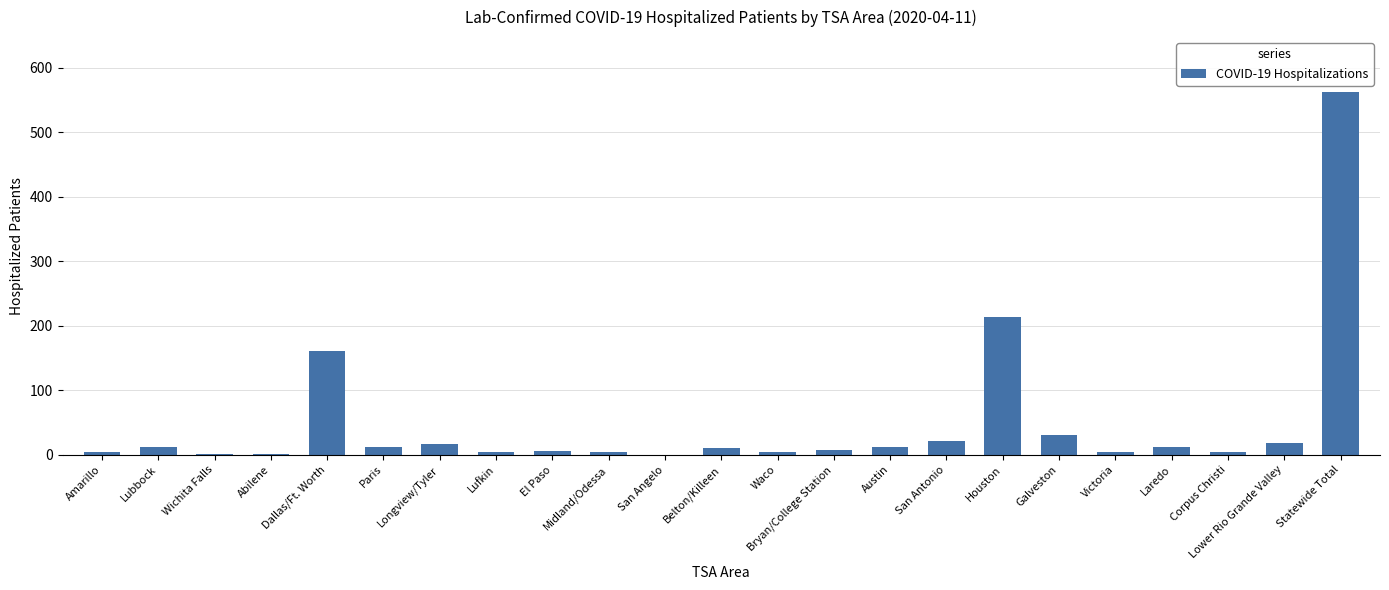

What is the sum of all values?

1126